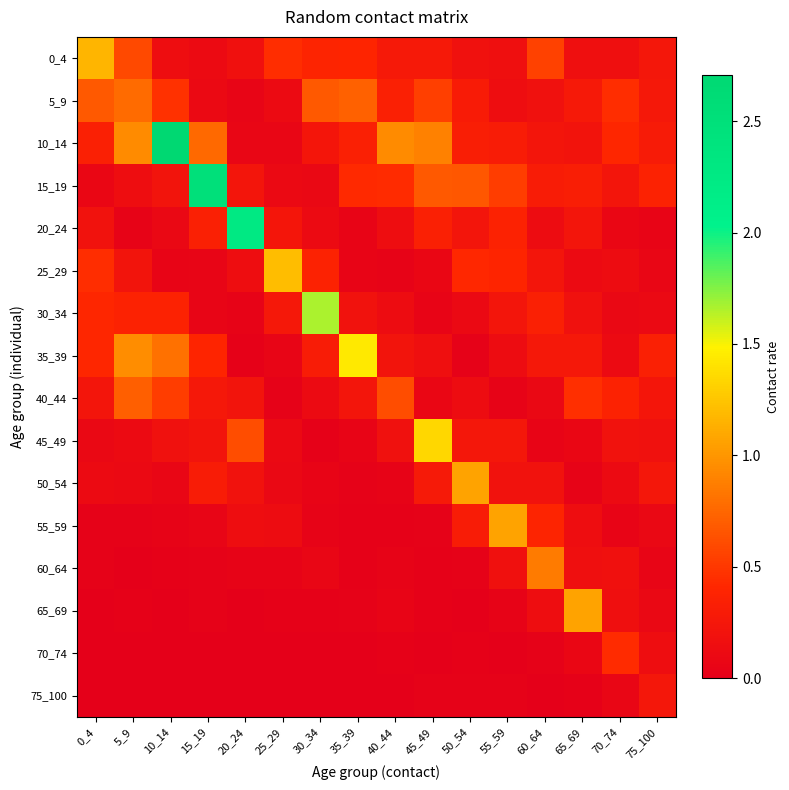

What is the difference between the highest and lowest values at 40_44?

0.9